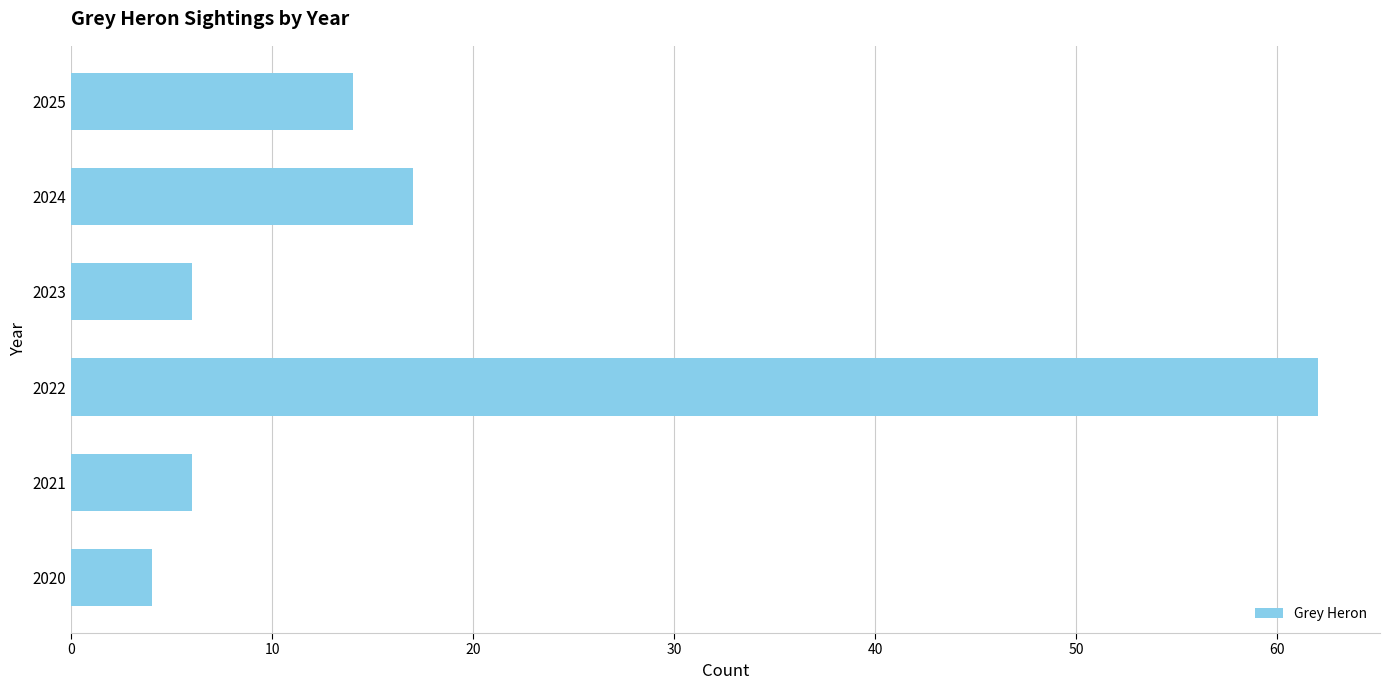

What is the average value?

18